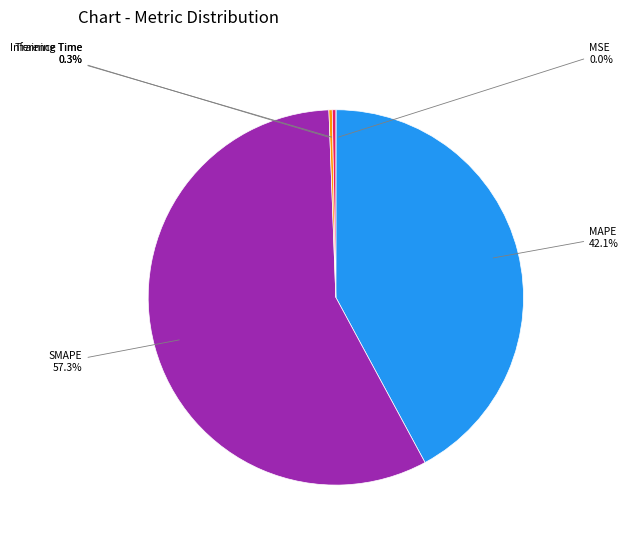

To the nearest percent, what is the combined percentage of Inference Time and MAPE?

42%